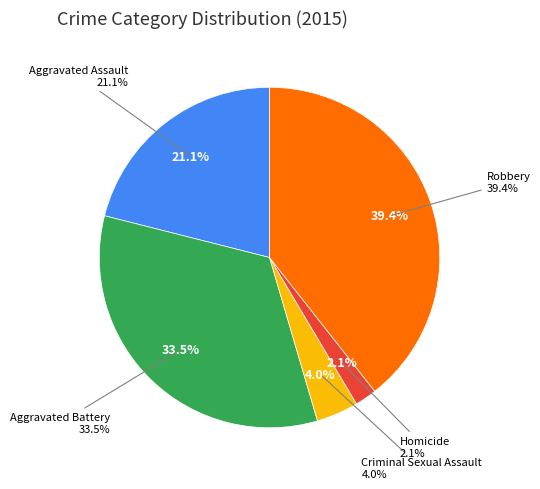

Do Aggravated Assault and Aggravated Battery together represent more than half of the pie?

Yes